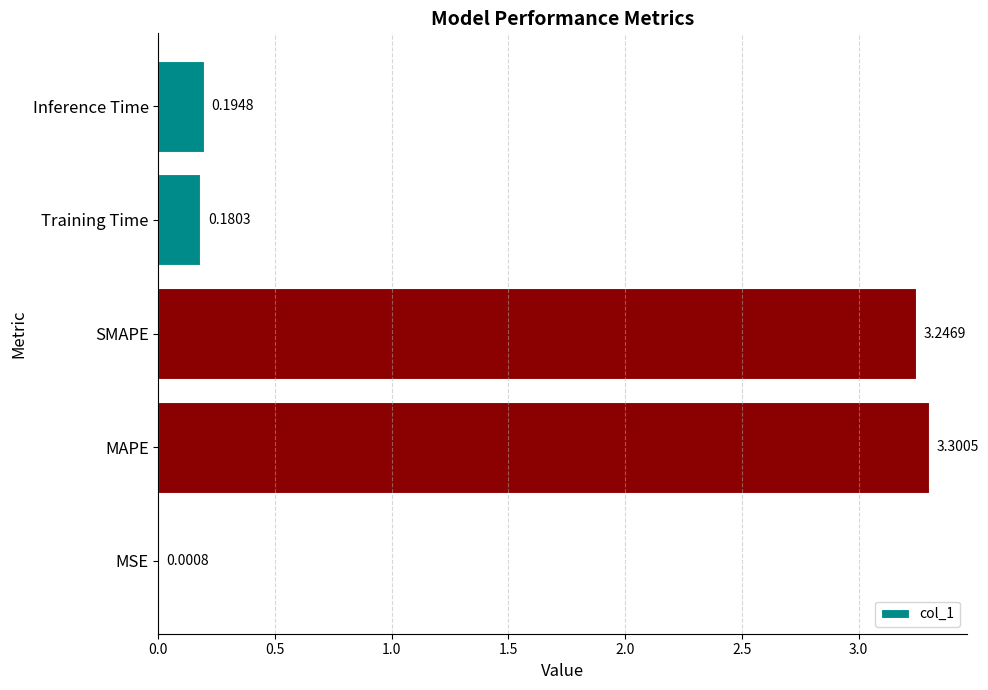

Count the number of categories in the chart.

5